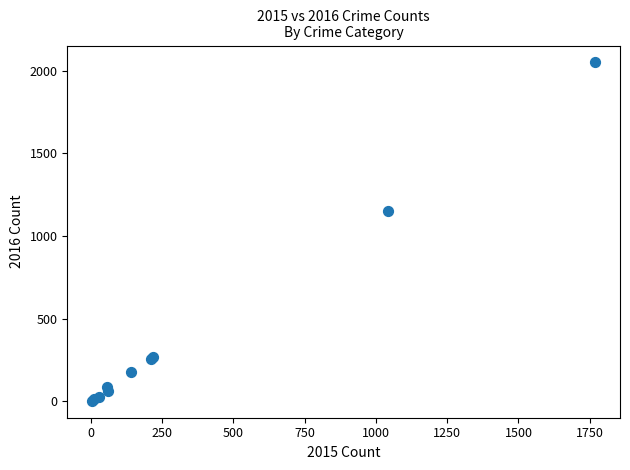

What Y value in the scatter plot is closest to 1027?

1151